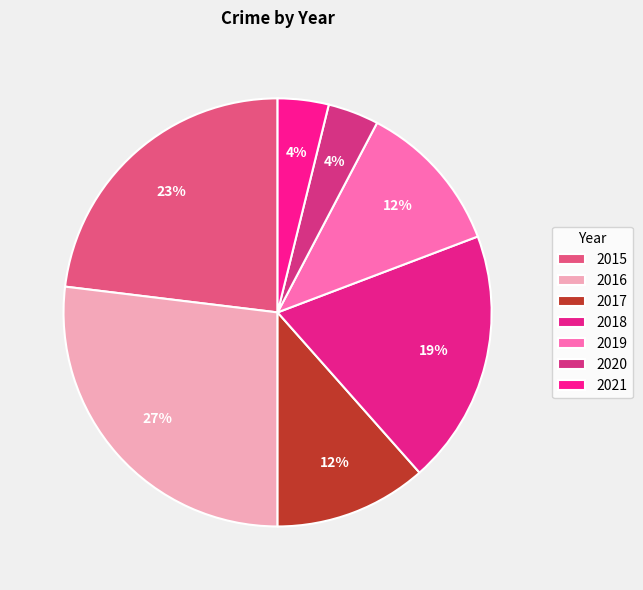

The 2015 slice represents 35% of the pie. True or false?

False